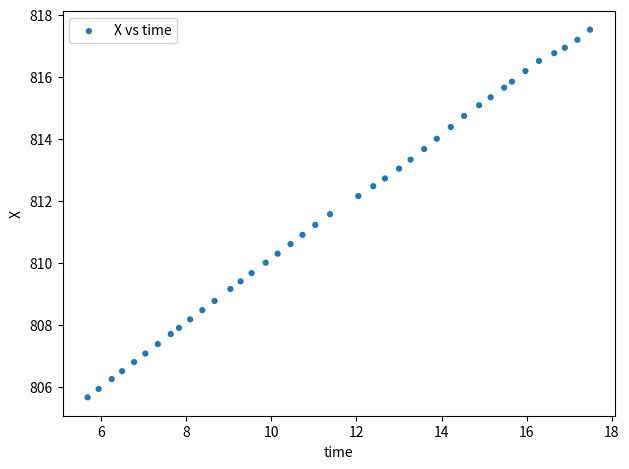

What is the range of X values (max minus min)?

11.8